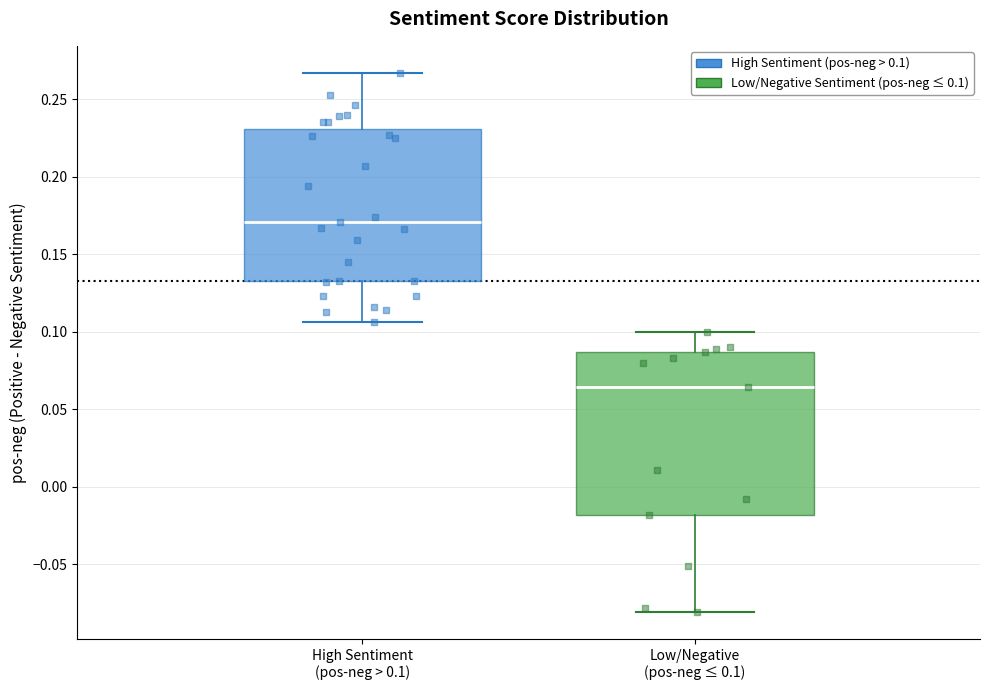

Reading left to right, transcribe this box plot: for each box, give where its median line is, the range the box spans, and where its two whiskers end, as read against the y-axis. The values are not printed on the chart, so give them approximately, as read against the axis.

High Sentiment (pos-neg > 0.1): median 0.170, box 0.135 to 0.230, whiskers 0.105 to 0.265
Low/Negative (pos-neg ≤ 0.1): median 0.065, box -0.020 to 0.085, whiskers -0.080 to 0.100